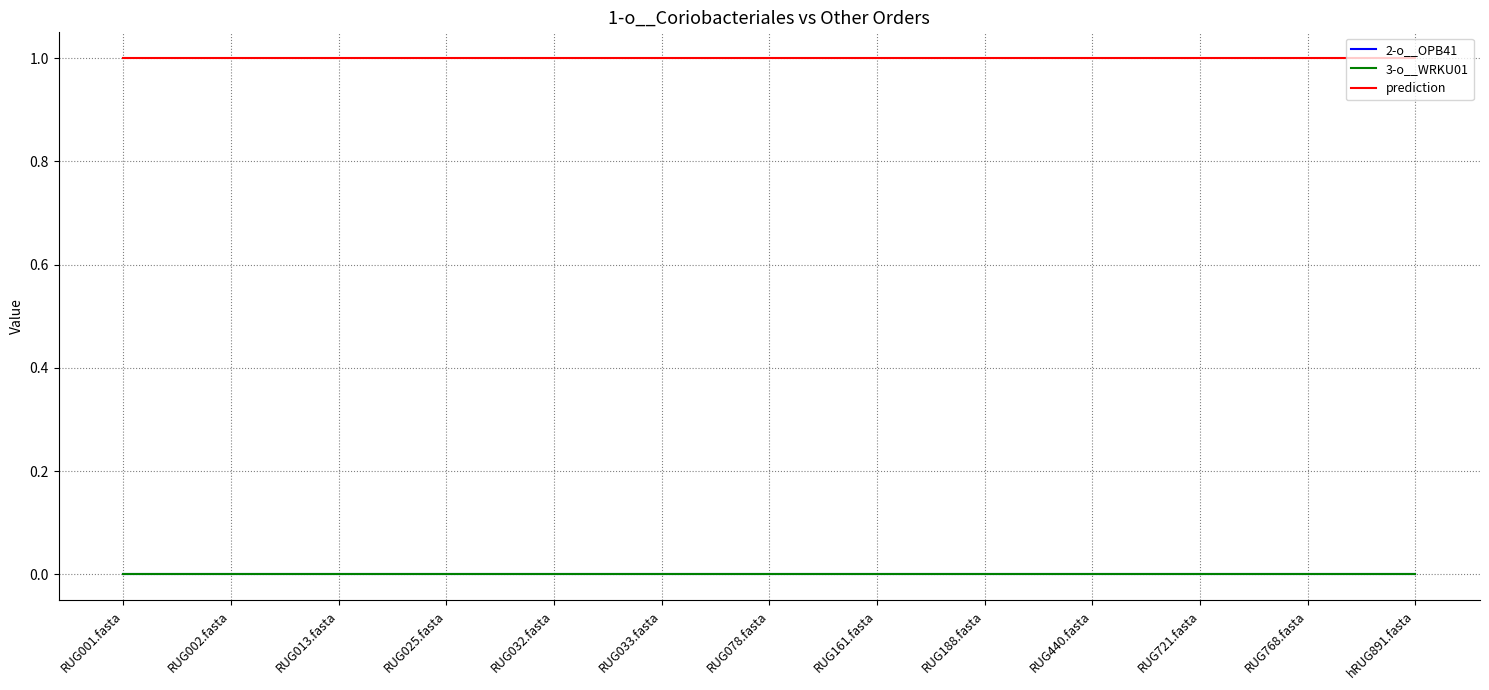

Between RUG440.fasta and RUG768.fasta, which series saw the biggest shift?

2-o__OPB41